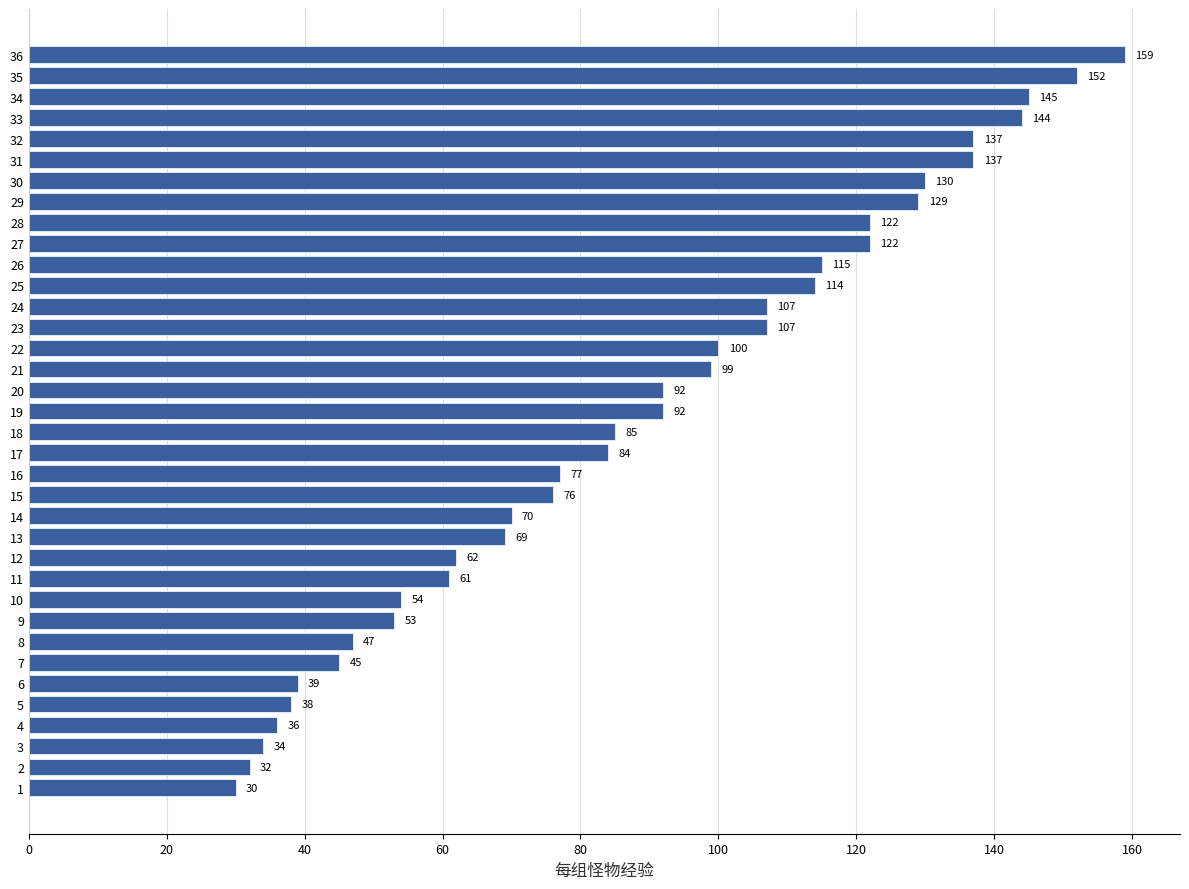

What is the maximum value shown in the chart?

159